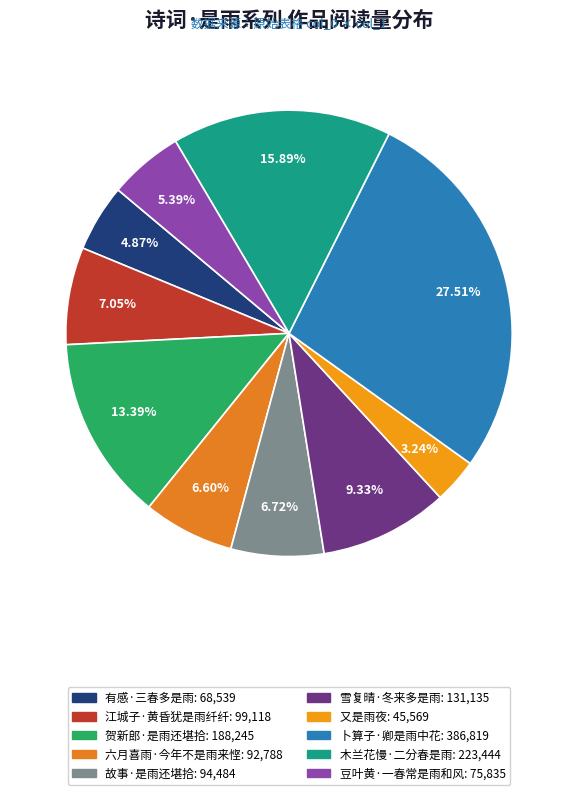

Is it true that 又是雨夜 is 3% of the pie?

True